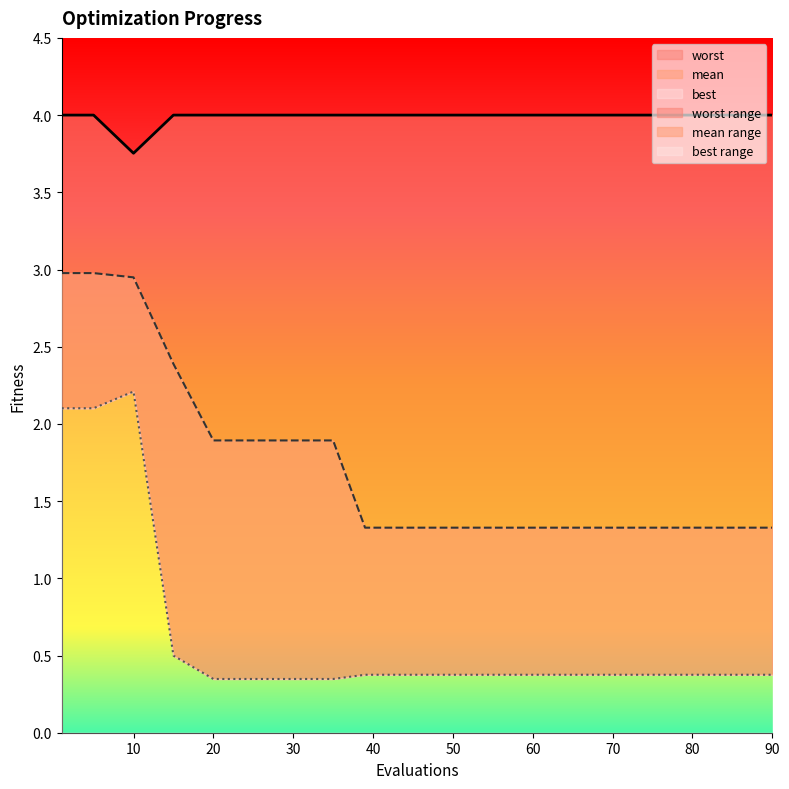

What is the difference between the maximum and minimum values in the best series?

1.9